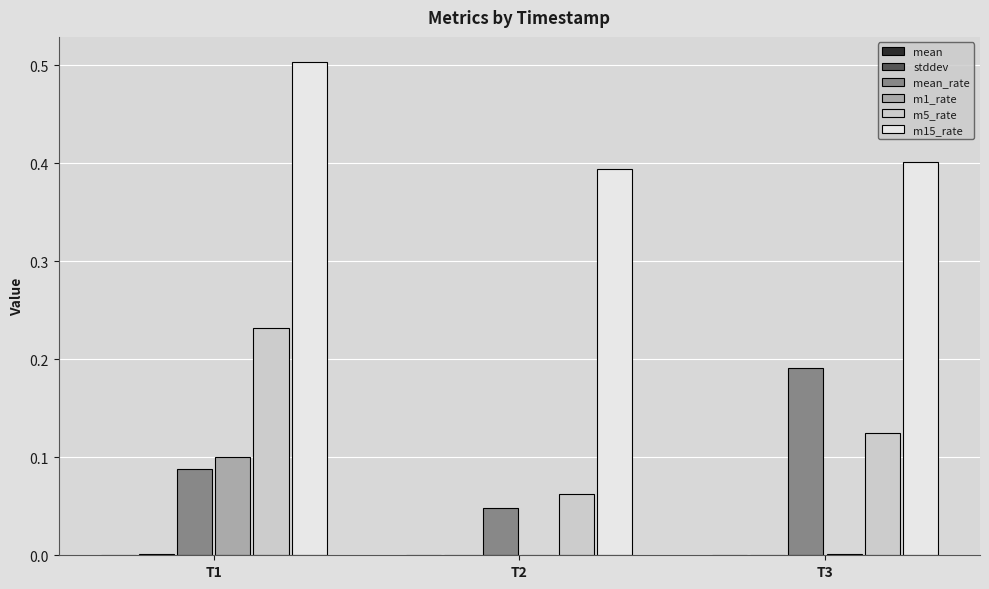

How many data points does each series have?

3